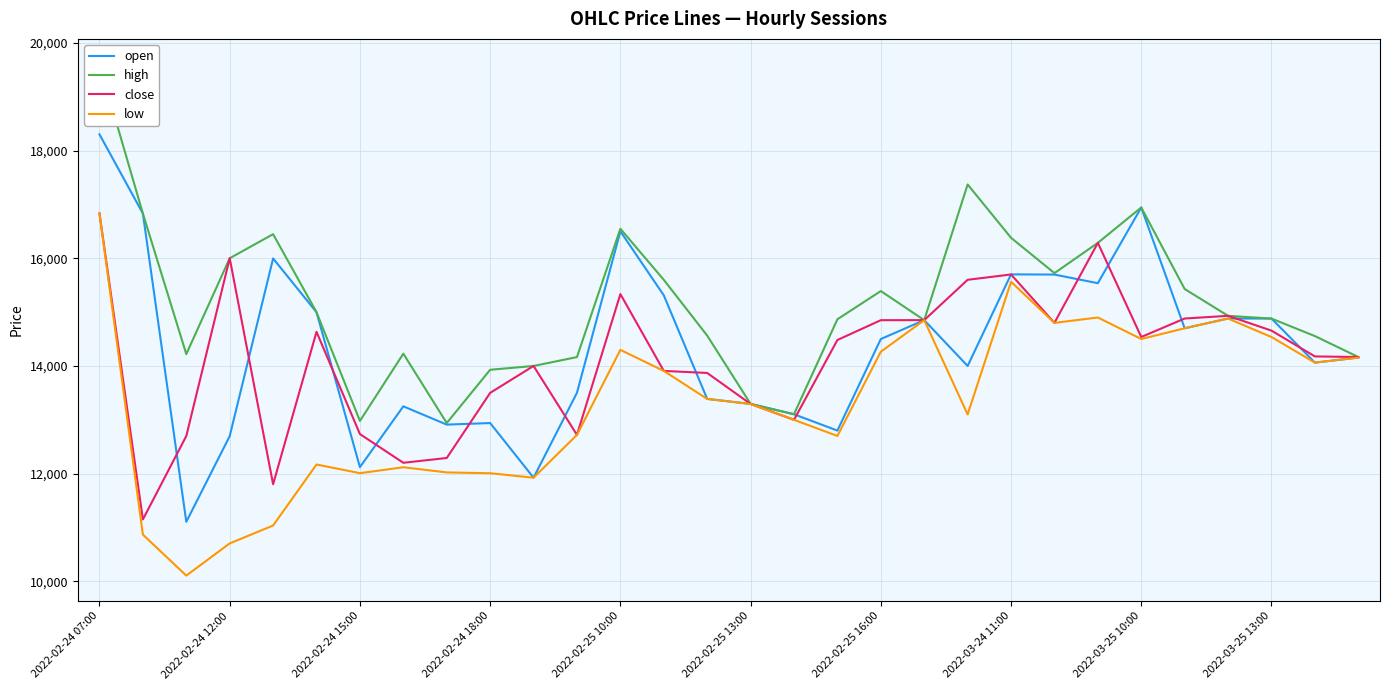

How many data points in high are less than 14931?

15